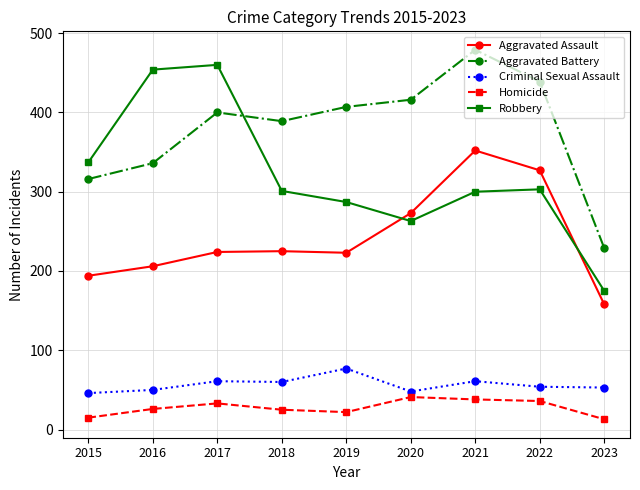

The Aggravated Battery series shows 407 at 2019. True or false?

True